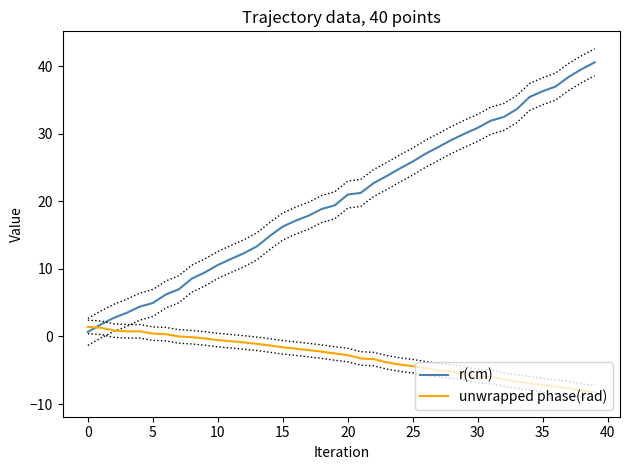

Reading left to right, extract all data points from this chart.

r(cm): 0.7	1.8	2.8	3.5	4.4	4.9	6.2	7.0	8.6	9.5	10.6	11.5	12.3	13.3	14.9	16.3	17.1	17.9	18.9	19.4	21.0	21.2	22.7	23.7	24.9	25.9	27.1	28.1	29.1	30.0	30.9	31.9	32.5	33.6	35.4	36.3	37.0	38.4	39.6	40.6
unwrapped phase(rad): 1.4	1.3	0.9	0.8	0.8	0.4	0.3	0.0	-0.1	-0.3	-0.5	-0.7	-0.9	-1.1	-1.3	-1.6	-1.8	-2.0	-2.2	-2.5	-2.8	-3.3	-3.3	-3.8	-4.2	-4.4	-4.7	-5.0	-5.2	-5.5	-5.9	-6.0	-6.4	-6.7	-6.9	-7.2	-7.4	-7.7	-8.0	-8.3